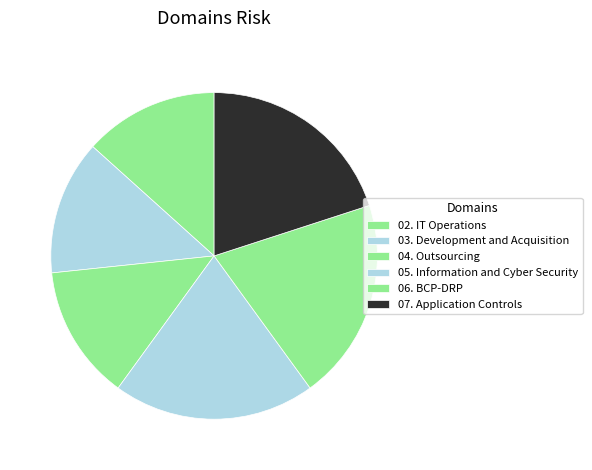

How much of the chart is everything except 03. Development and Acquisition?

86.7%